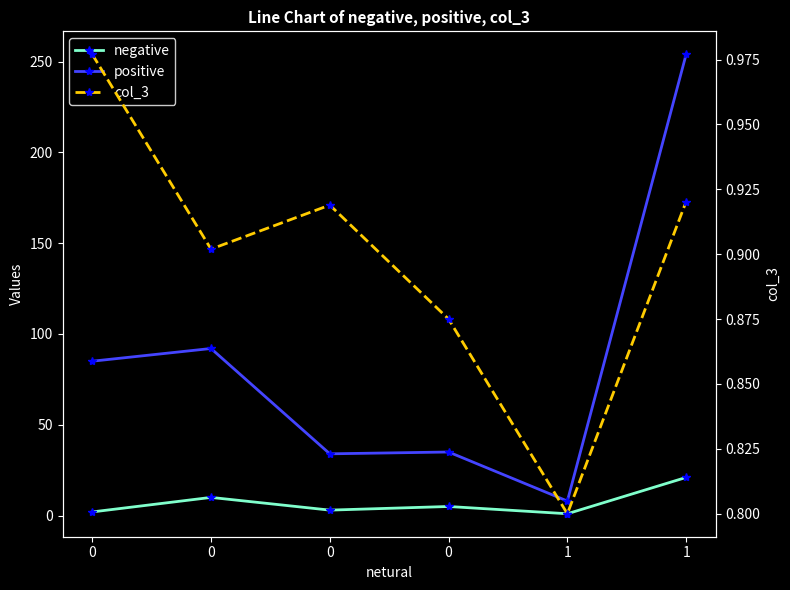

At how many categories does at least one series exceed 3?

6